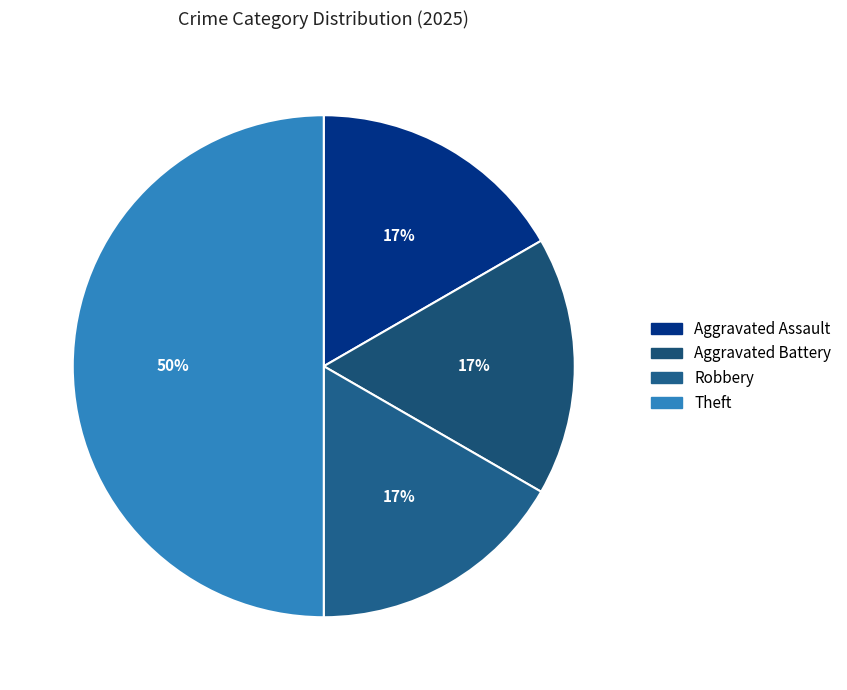

How many segments does this pie chart have?

4